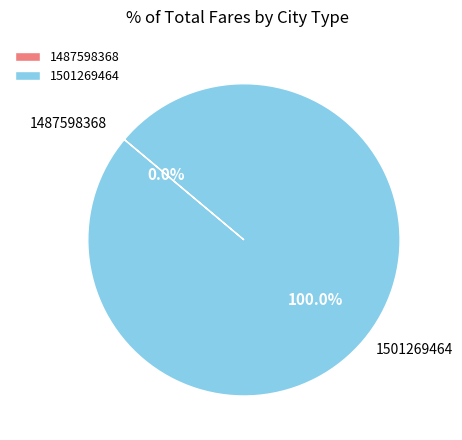

How many slices are in this pie chart?

2